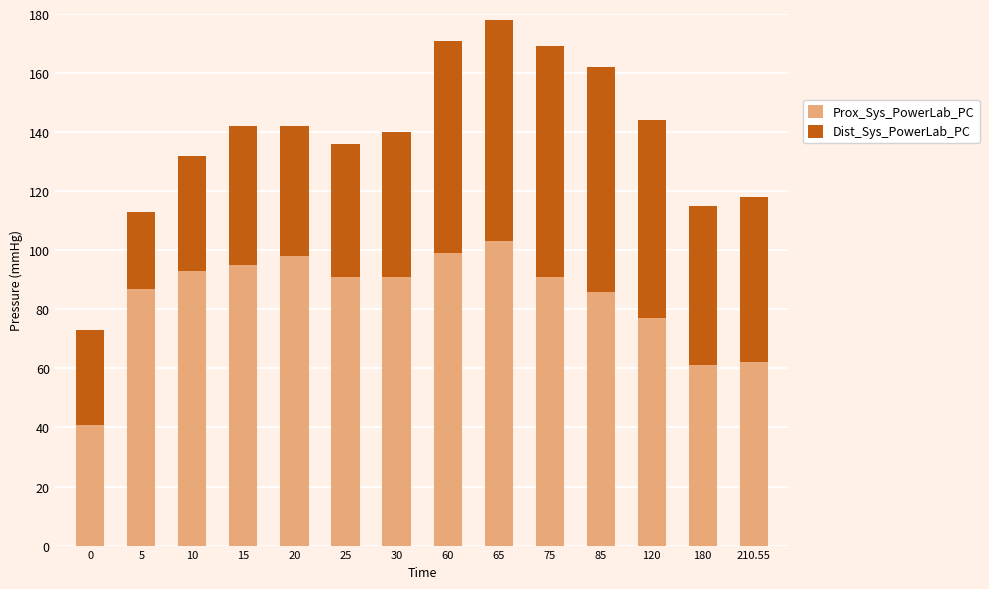

What is the lowest value of the Prox_Sys_PowerLab_PC series?

41